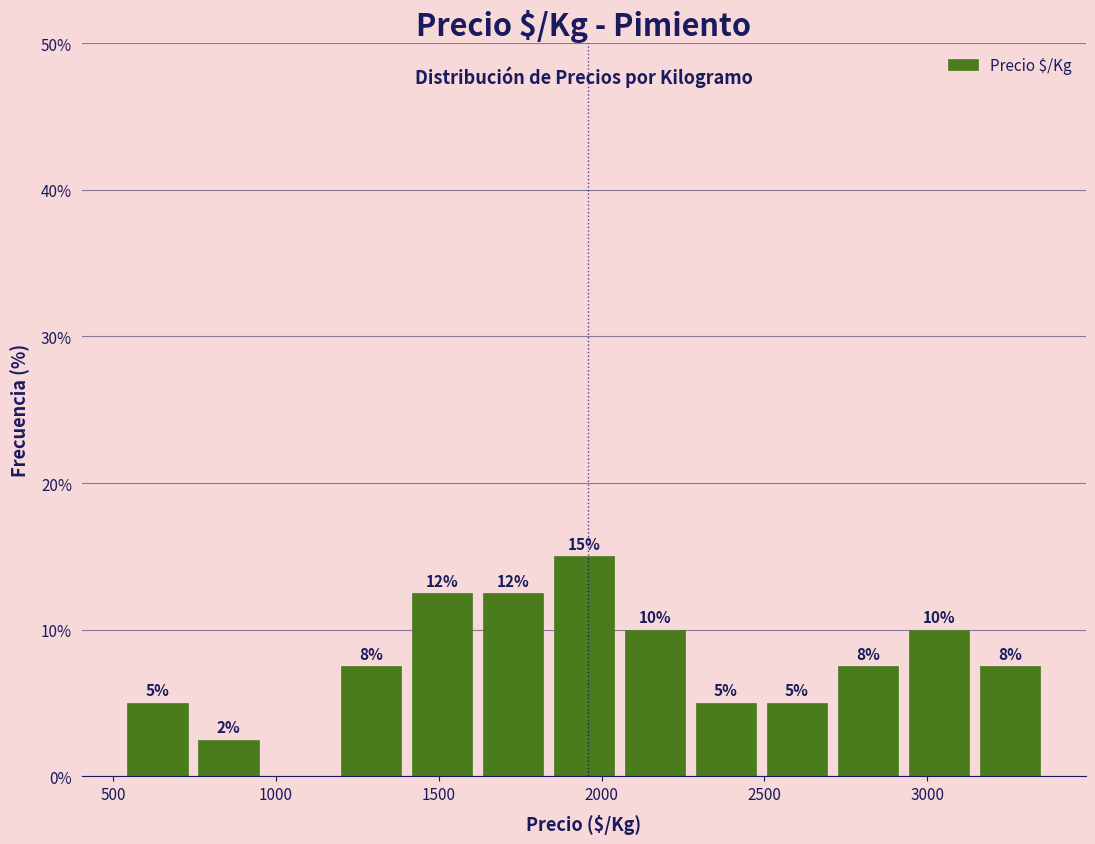

Which range on the x-axis has the tallest bar?

1850 to 2050